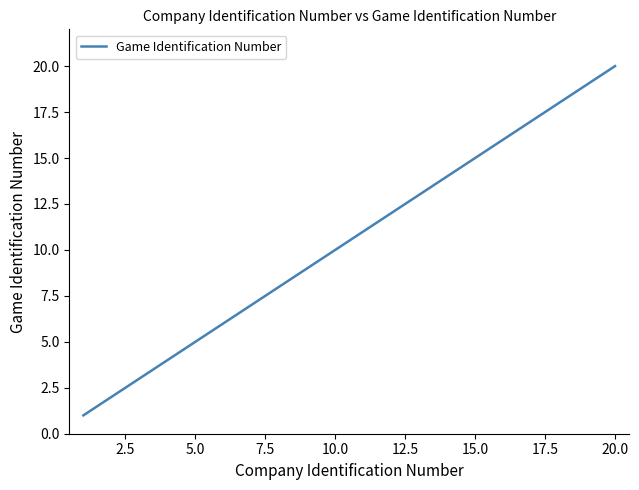

How many values are below 11?

10